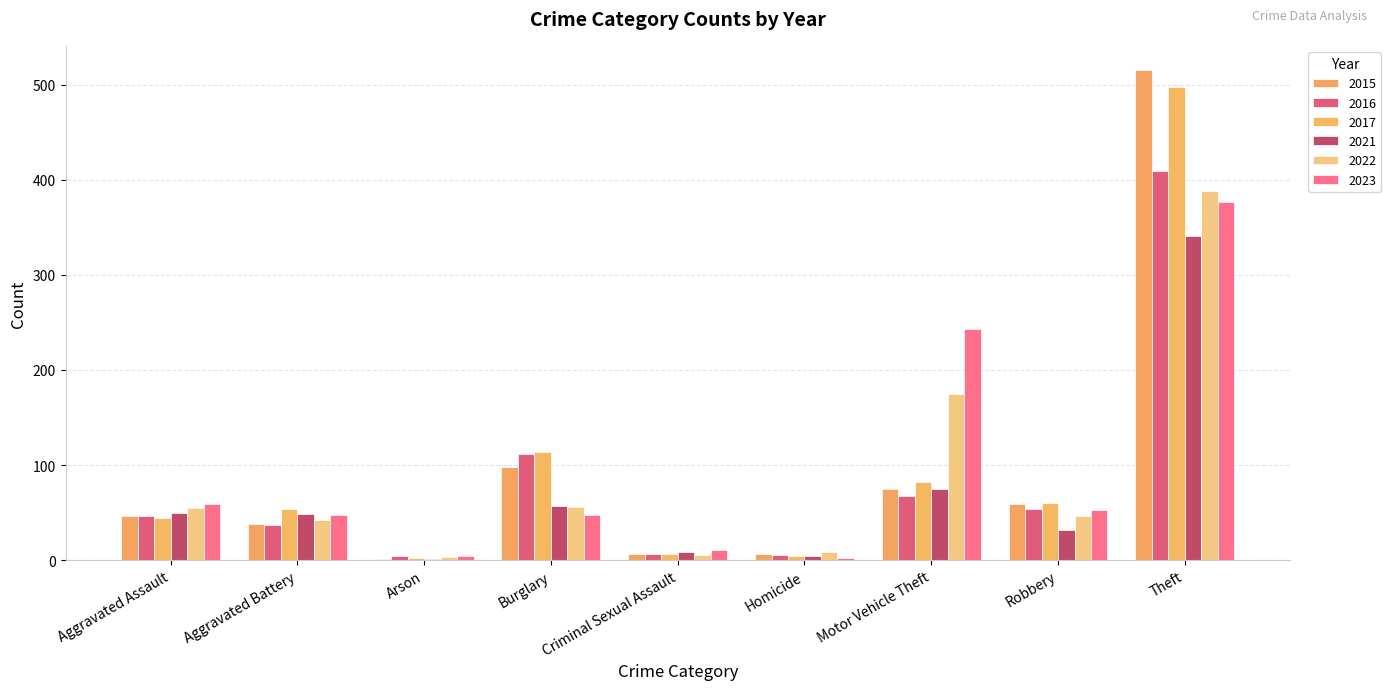

At how many categories does at least one series exceed 328?

1